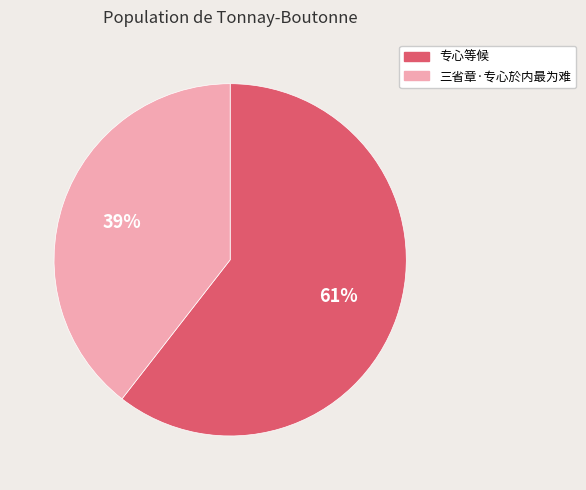

Do 专心等候 and 三省章·专心於内最为难 together represent more than half of the pie?

Yes